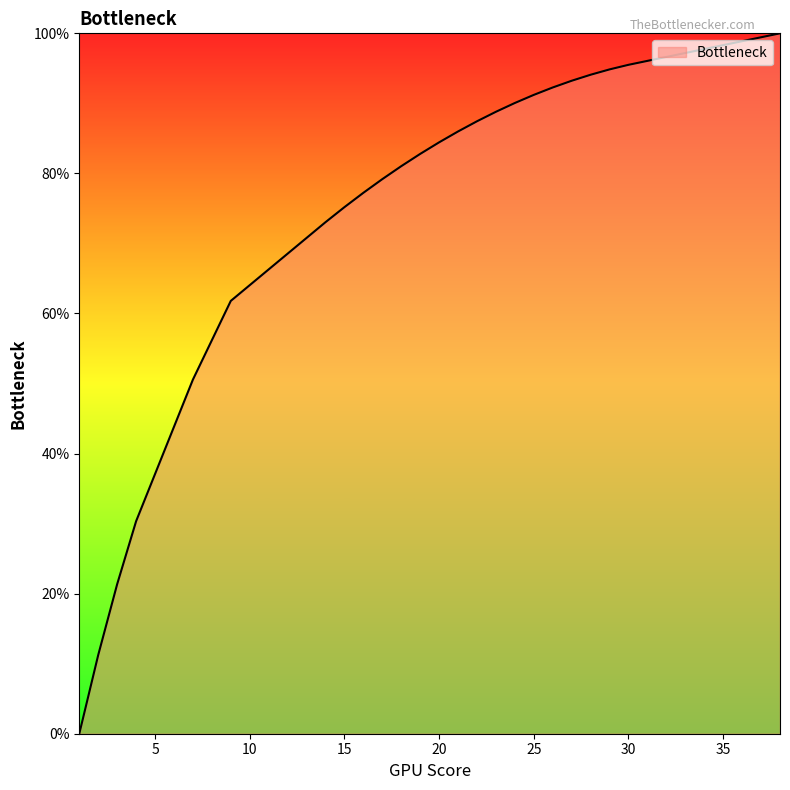

What is the maximum value shown in the chart?

100.0